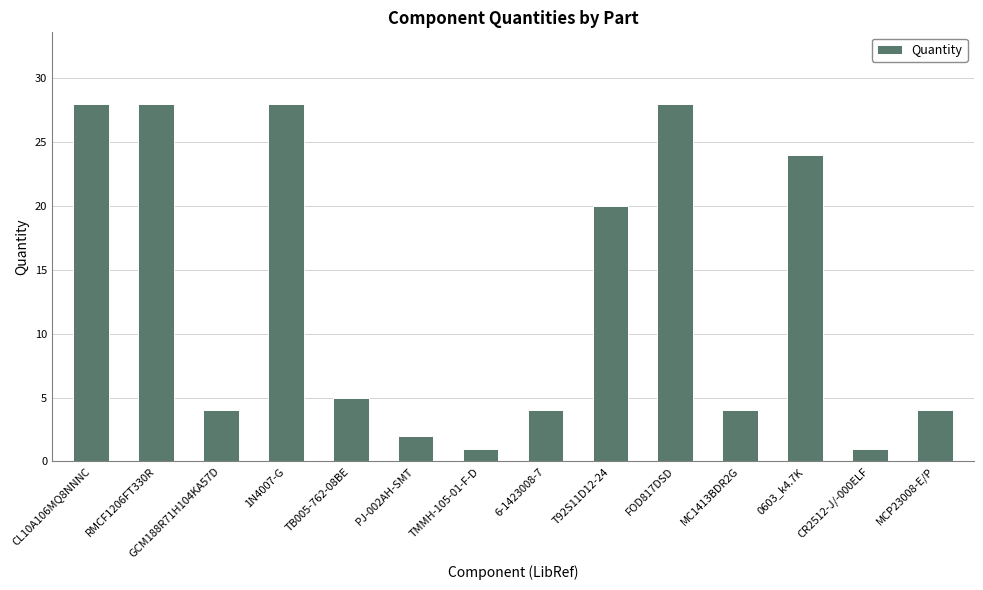

What is the sum of all values?

181